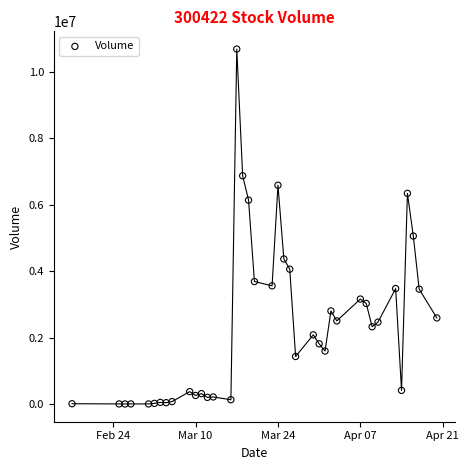

What is the range of Y values (max minus min)?

10689582